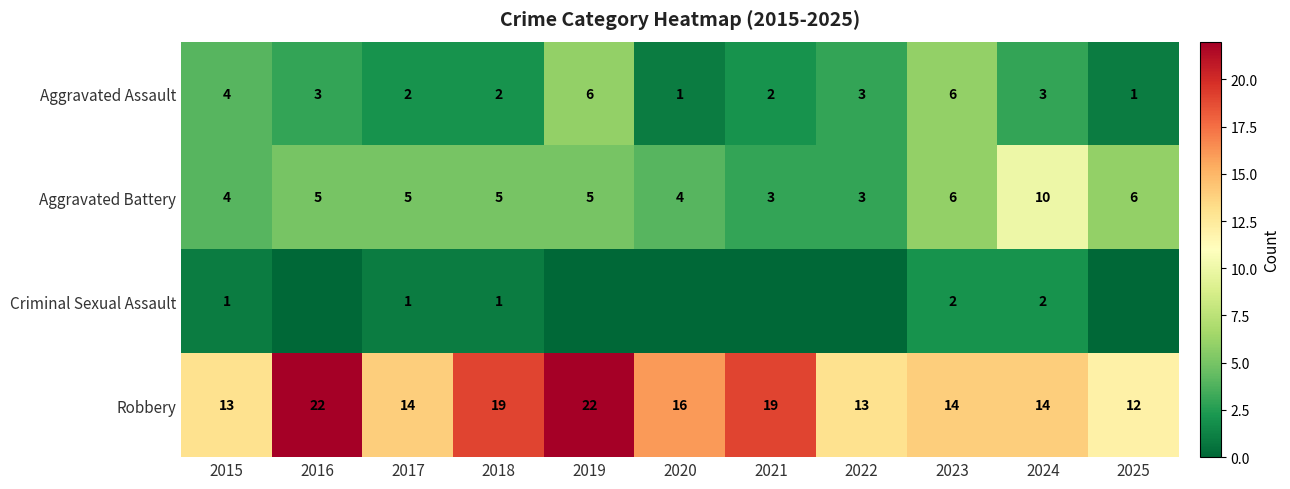

Where does the Aggravated Assault series first go above 3?

2015